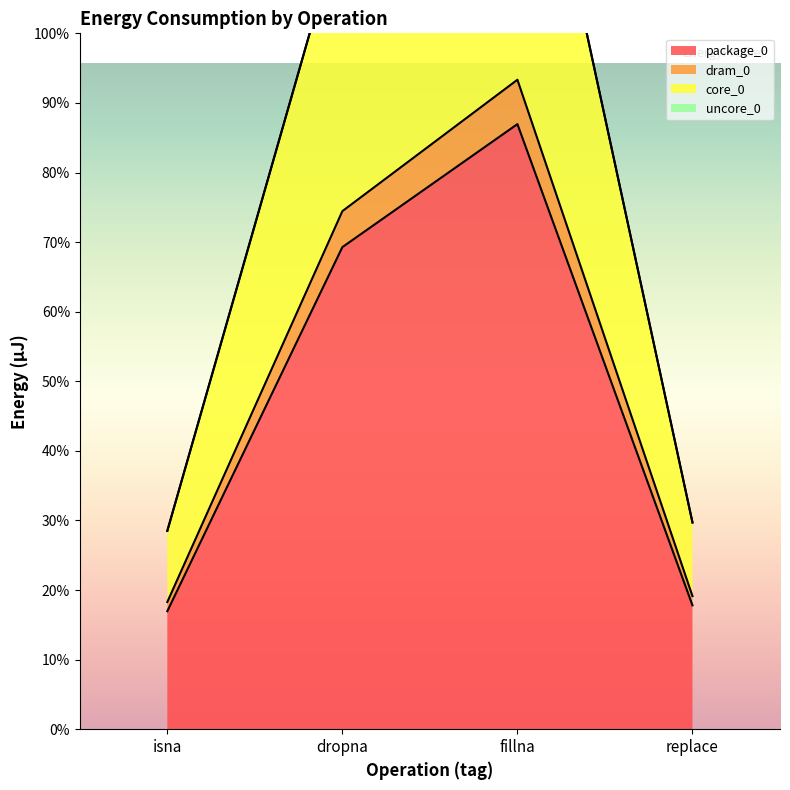

Reading left to right, transcribe all the data shown in this chart.

package_0: isna=8606	dropna=35156	fillna=44128	replace=9033
dram_0: isna=9277	dropna=37780	fillna=47363	replace=9705
core_0: isna=14465	dropna=59082	fillna=74157	replace=15076